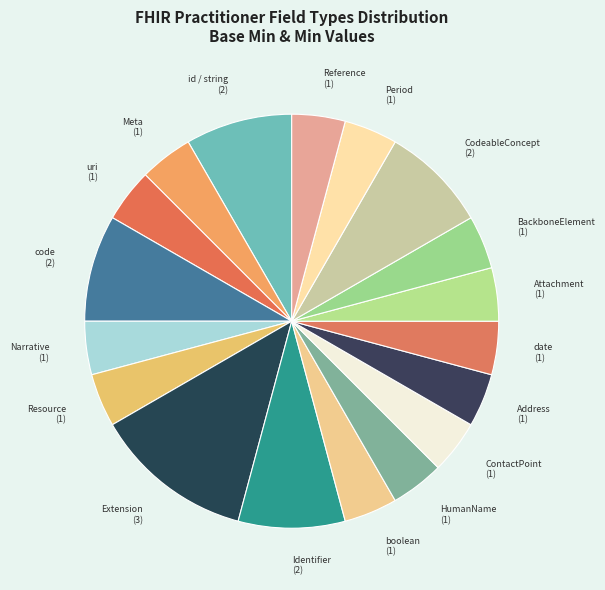

Is the sum of Identifier and Period greater than half?

No